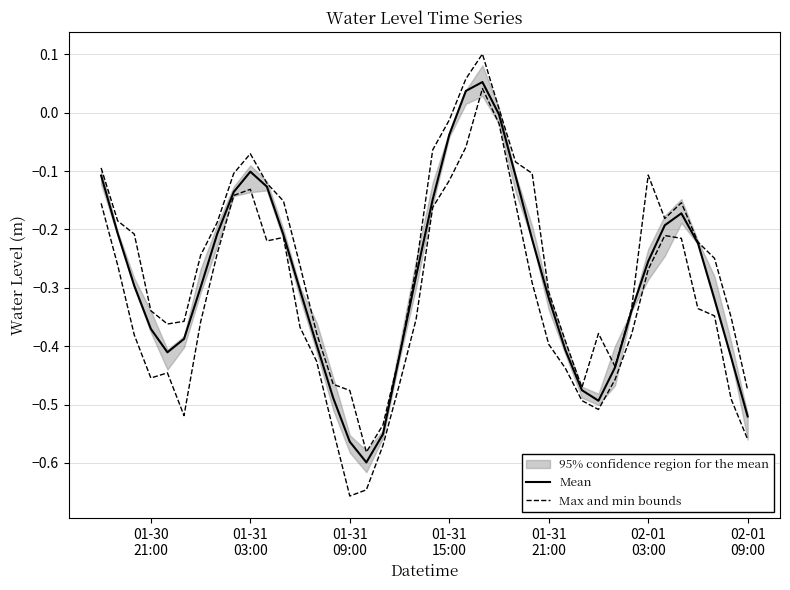

Is it true that Max and min bounds equals -0.1 at 37?

False